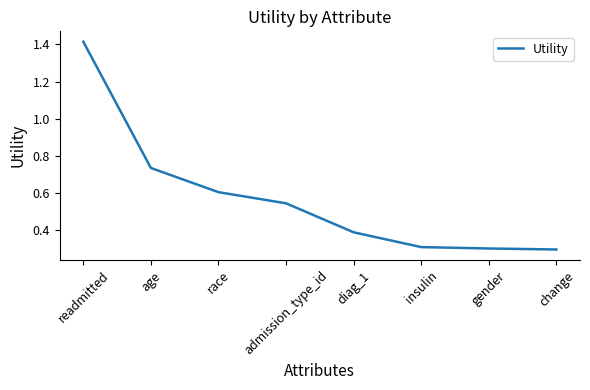

What position from the left is diag_1?

5